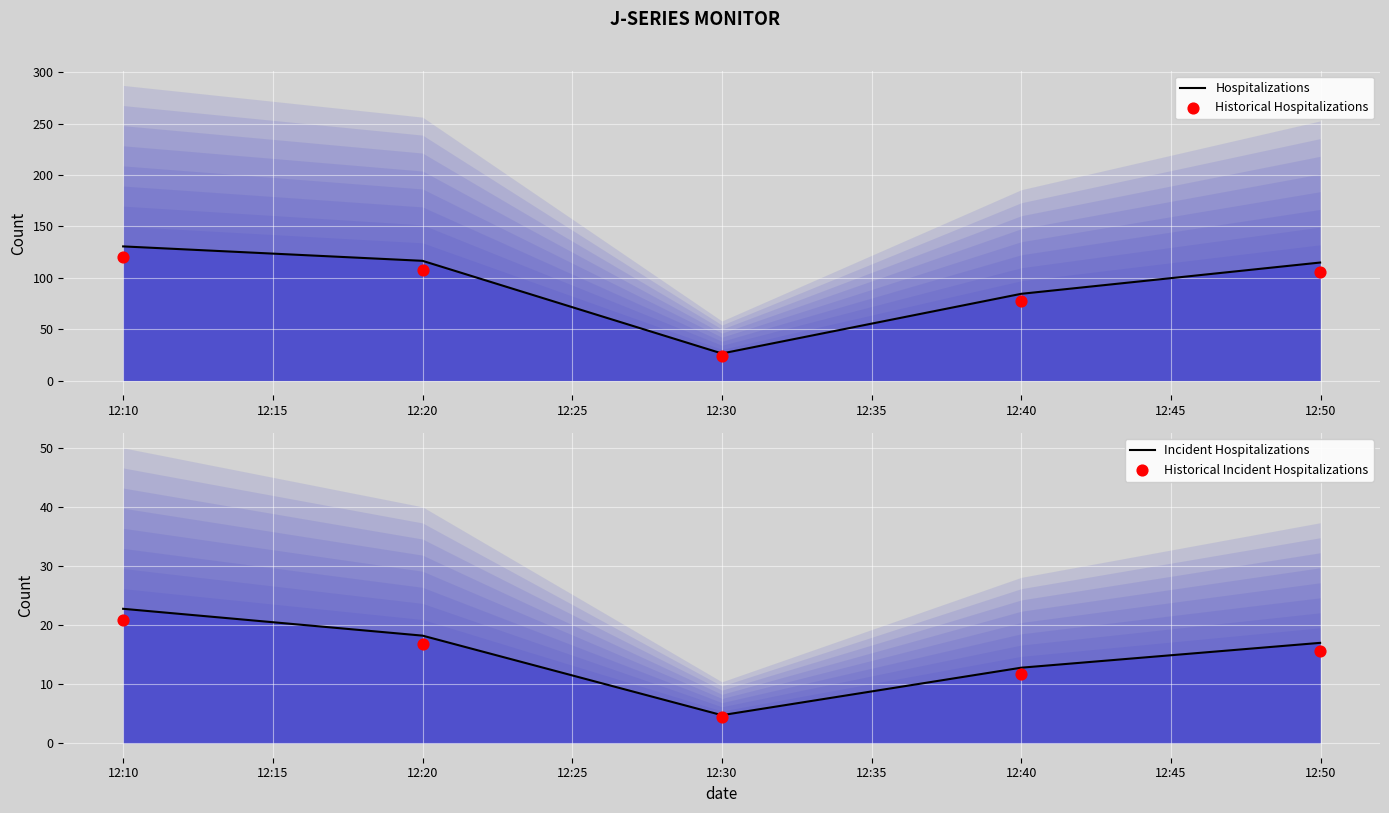

Which series contains the highest Y value?

Hospitalizations